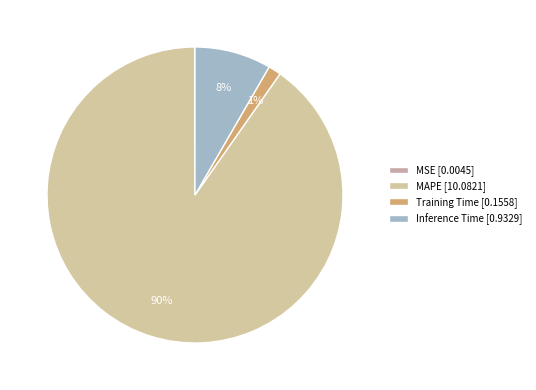

What is the majority slice?

MAPE